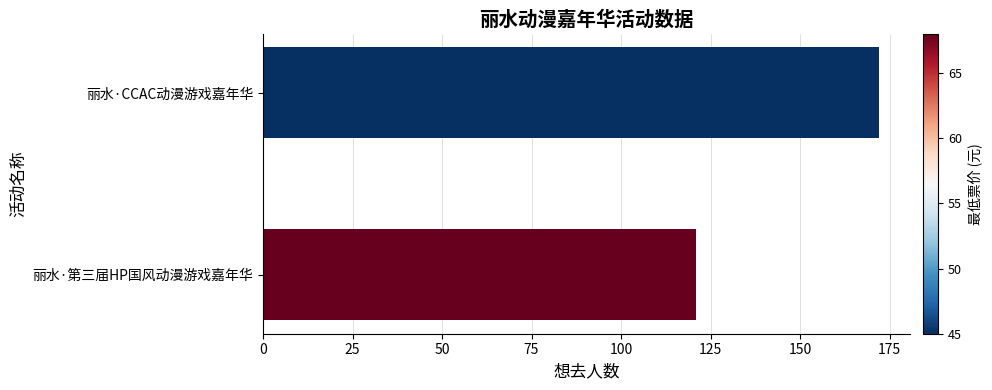

What is the value of the 1st bar from the top?

172